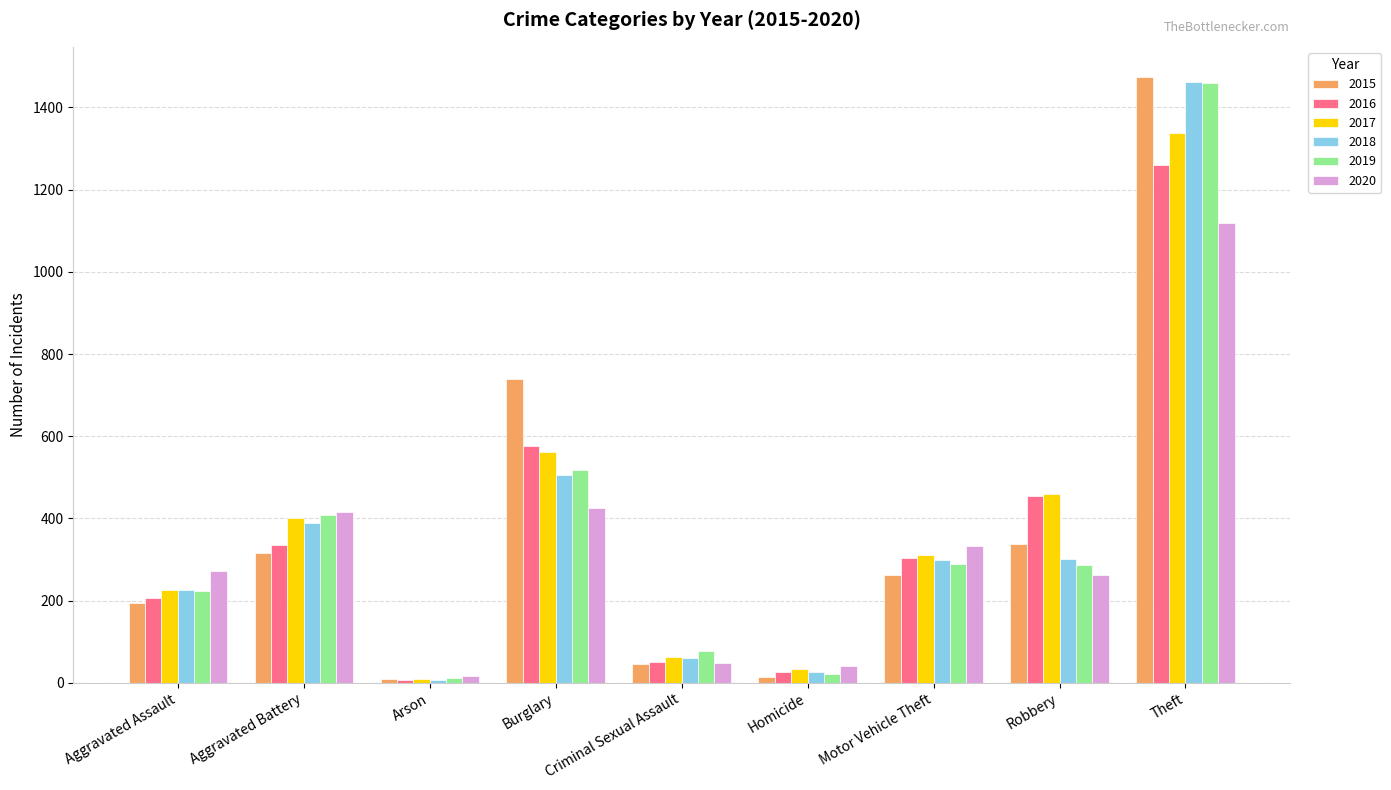

Are the bars grouped side by side (vs. stacked)?

Yes